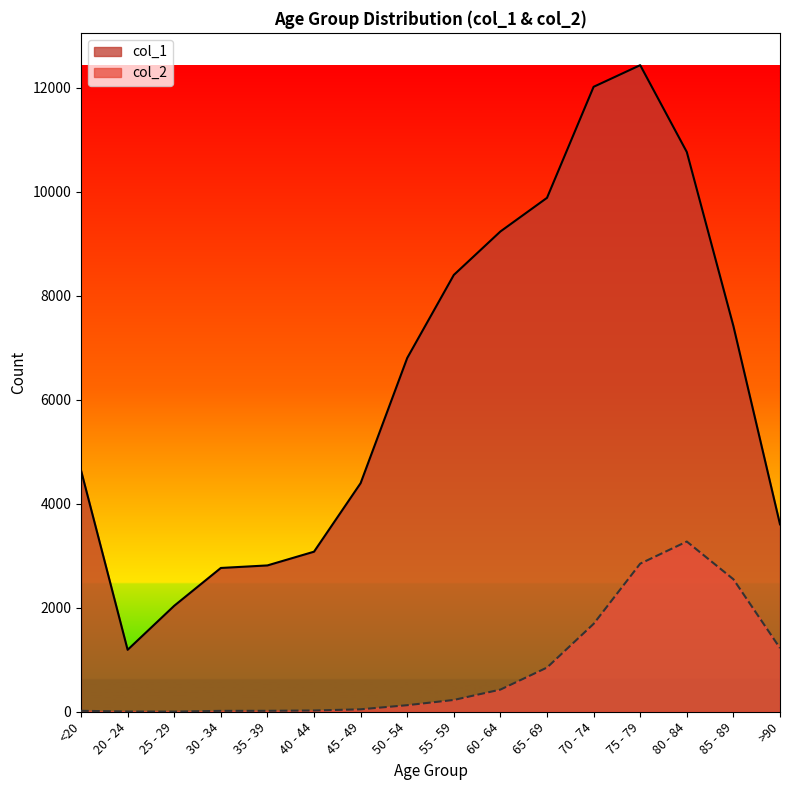

What is the label of the 13th point from the left?

75 - 79